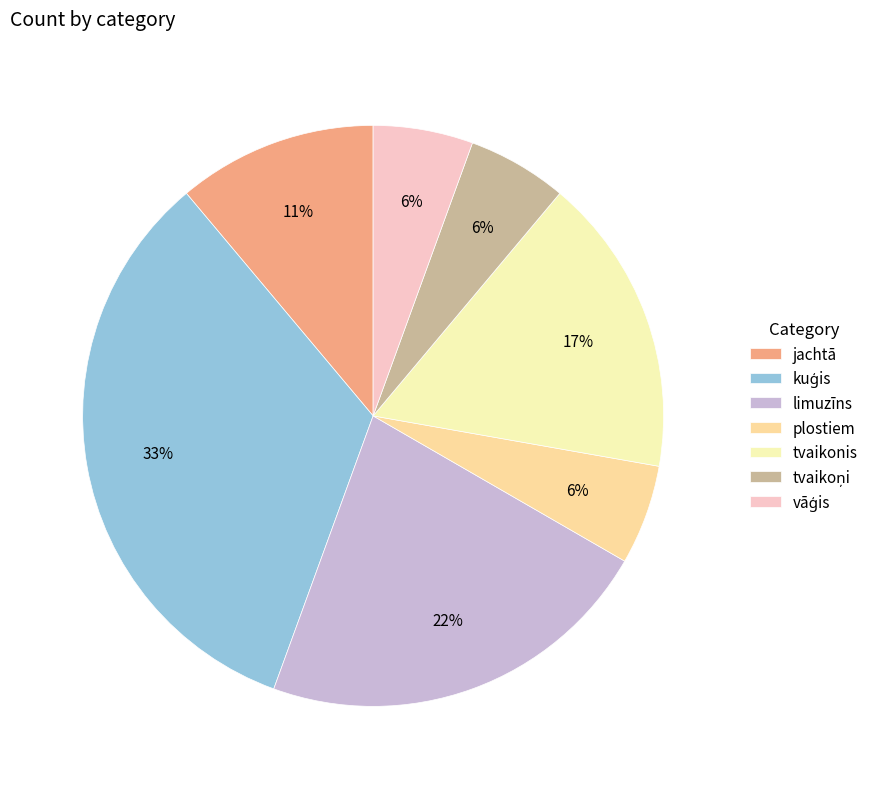

Does jachtā account for over 50% of the chart?

No